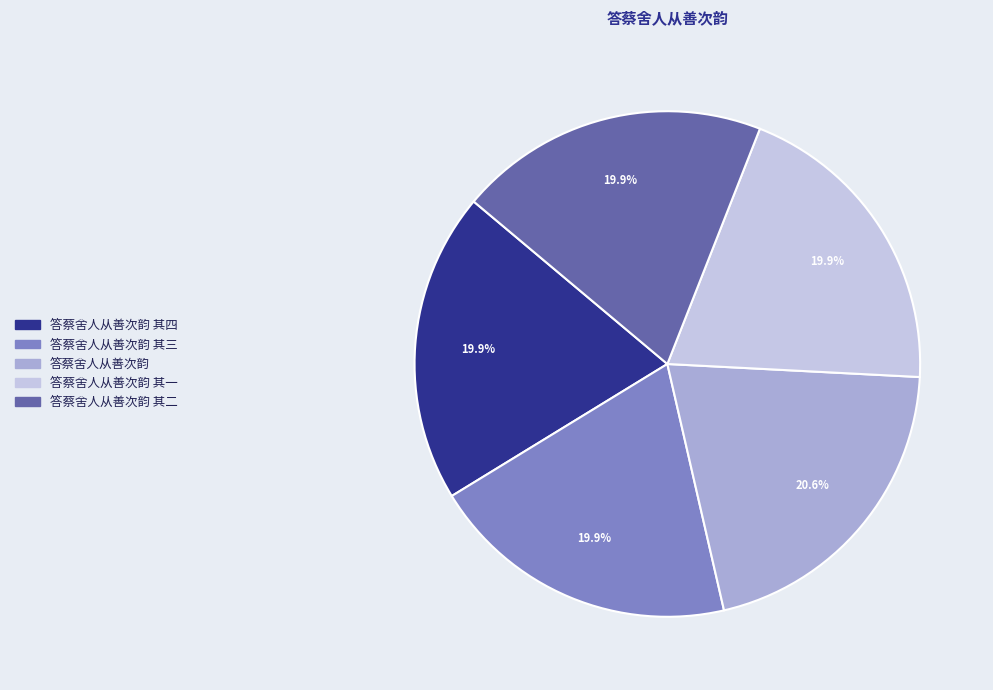

Is there a majority slice in this chart?

No